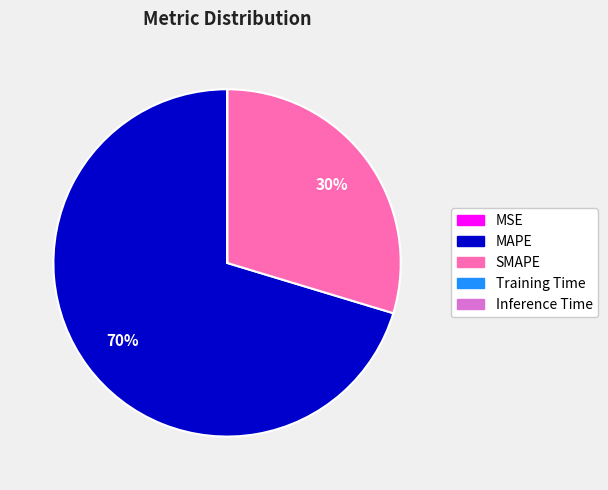

Is it true that MAPE is 62% of the pie?

False